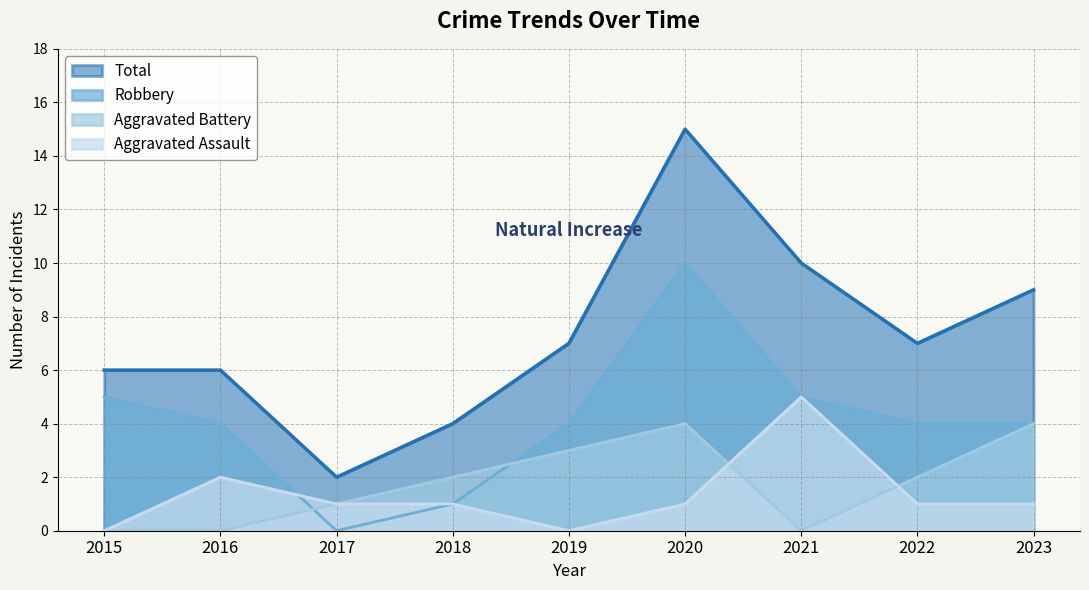

How many lines are shown in the chart?

4